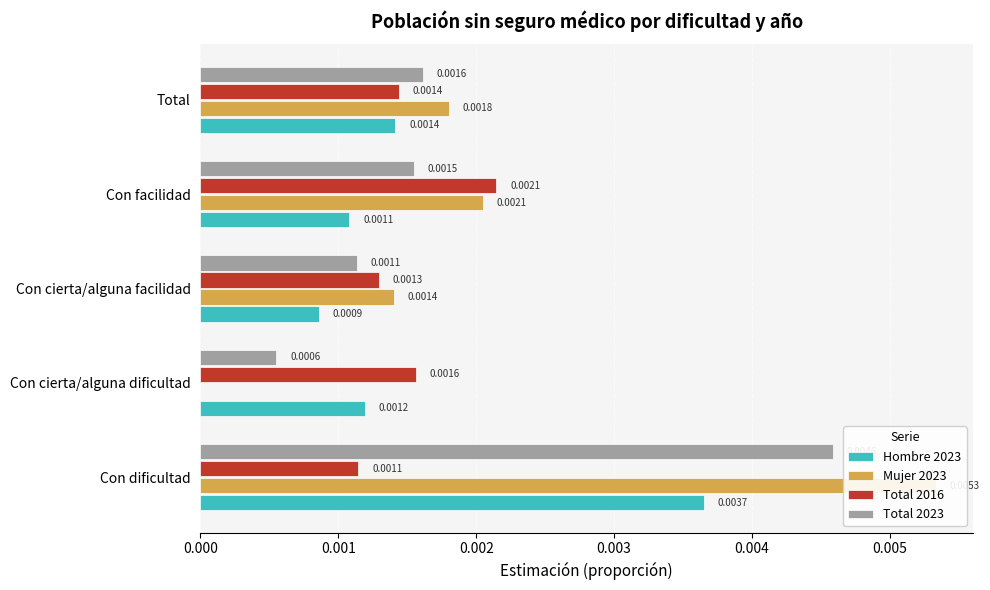

How many bars are there in total?

20